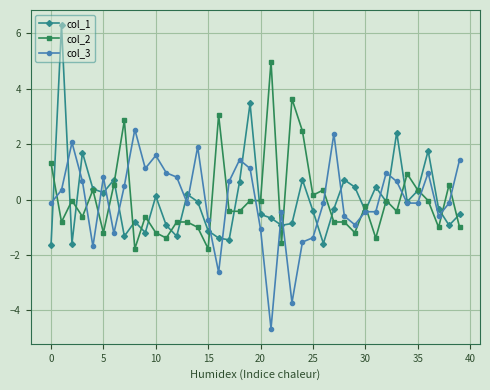

How many data points does each series have?

40